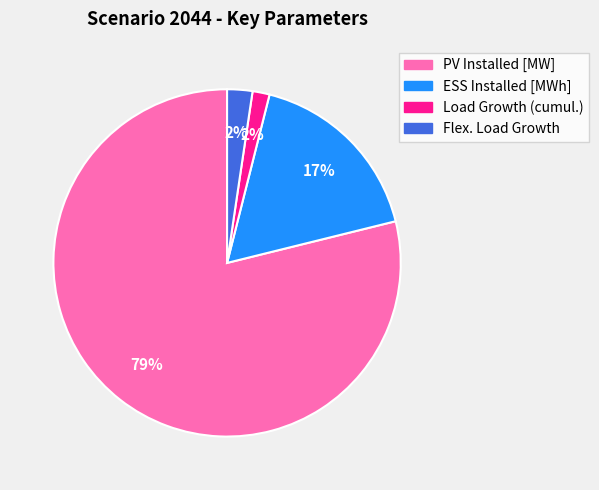

True or false: PV Installed [MW] accounts for 86% of the total.

False